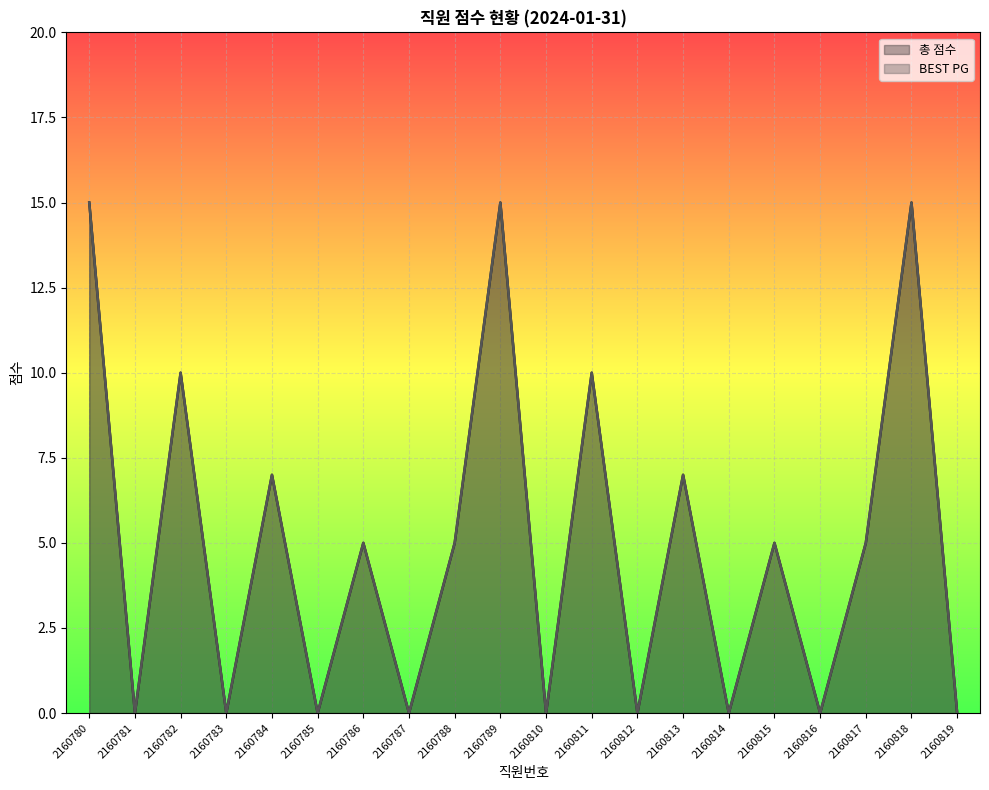

True or false: BEST PG has a value of -9 at 2160785.

False